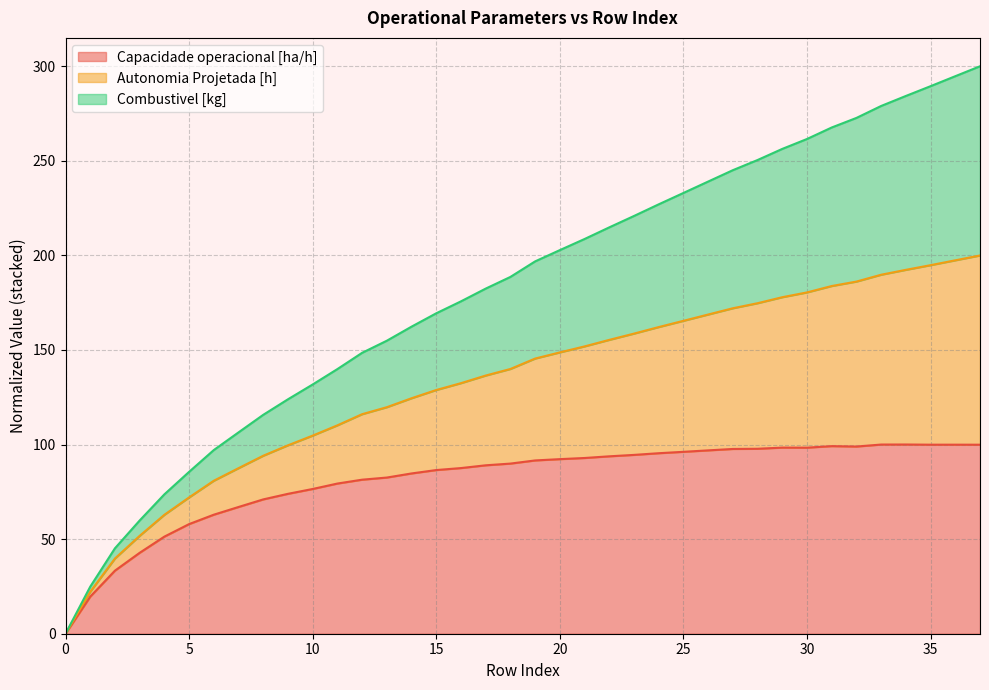

What is the highest value of the Capacidade operacional [ha/h] series?

100.0